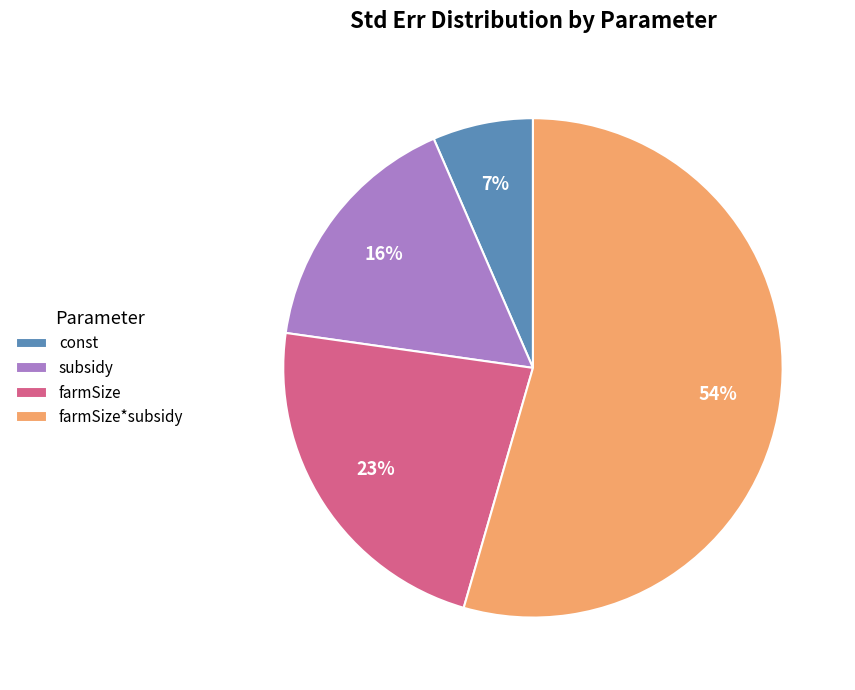

True or false: farmSize accounts for 17% of the total.

False